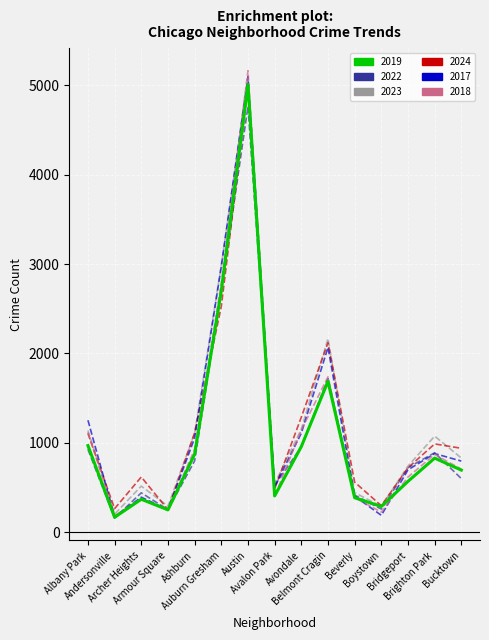

What is the average value of the 2019 series?

1076